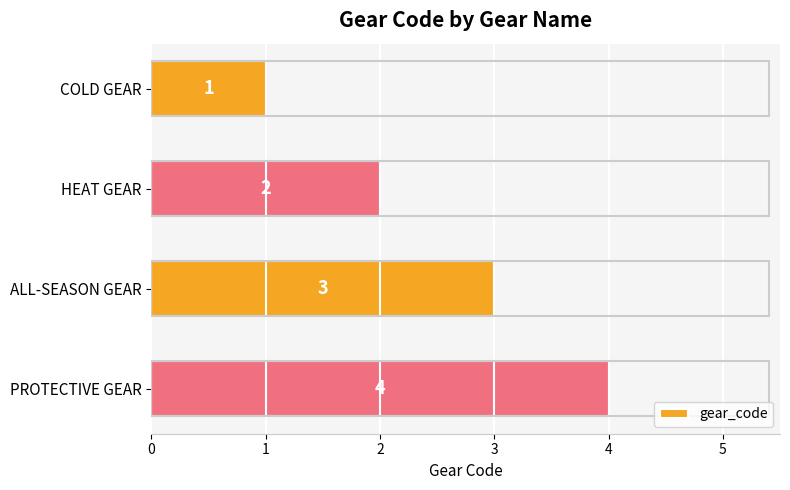

At which label is the value closest to 2?

HEAT GEAR